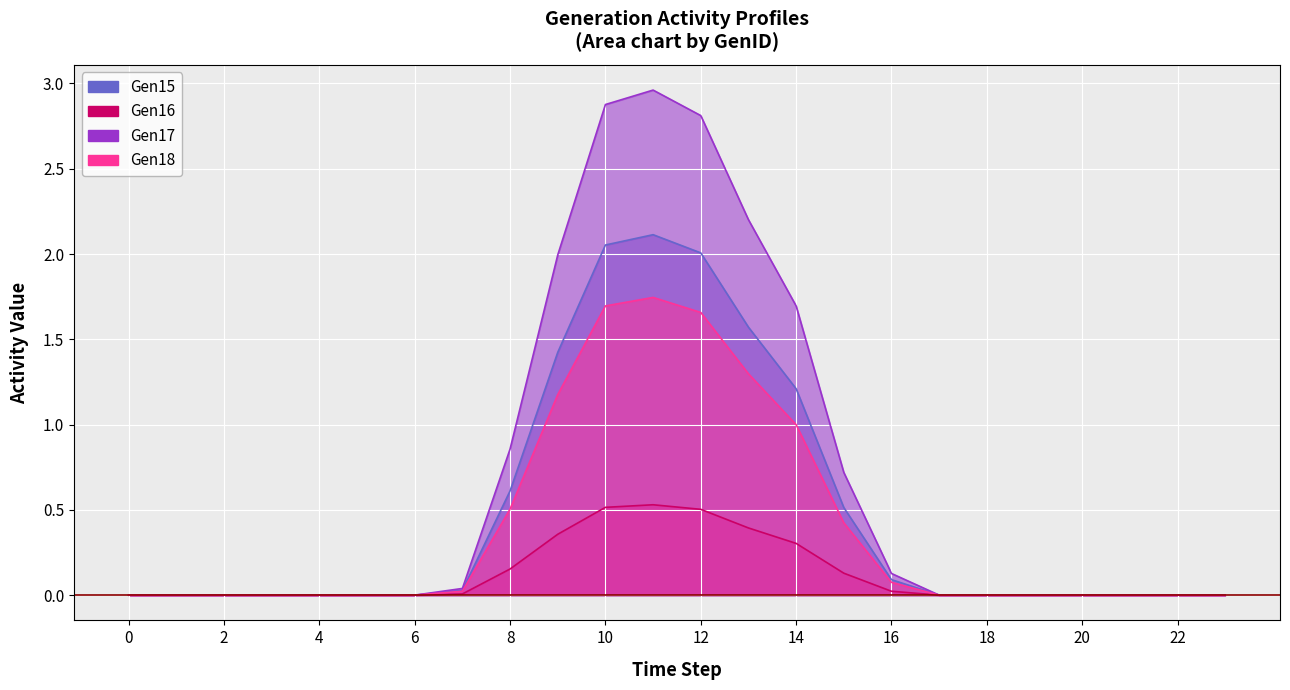

Which series has the widest spread of values?

Gen17